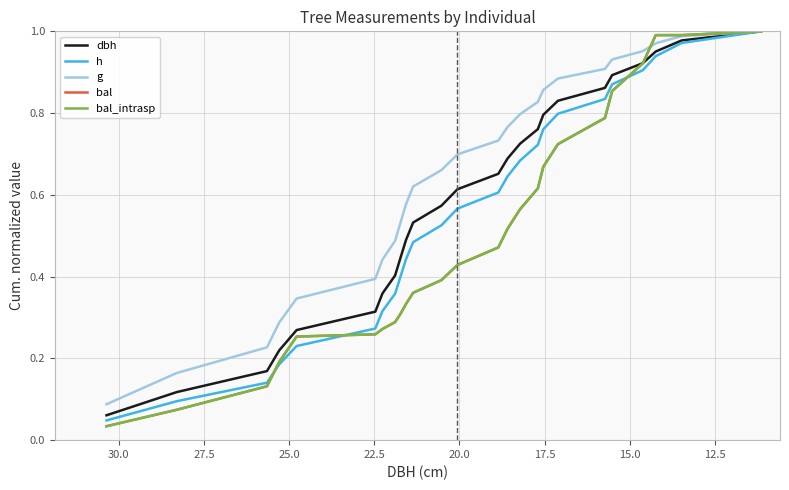

List the series in order of their peak value, lowest first.

dbh, h, g, bal, bal_intrasp